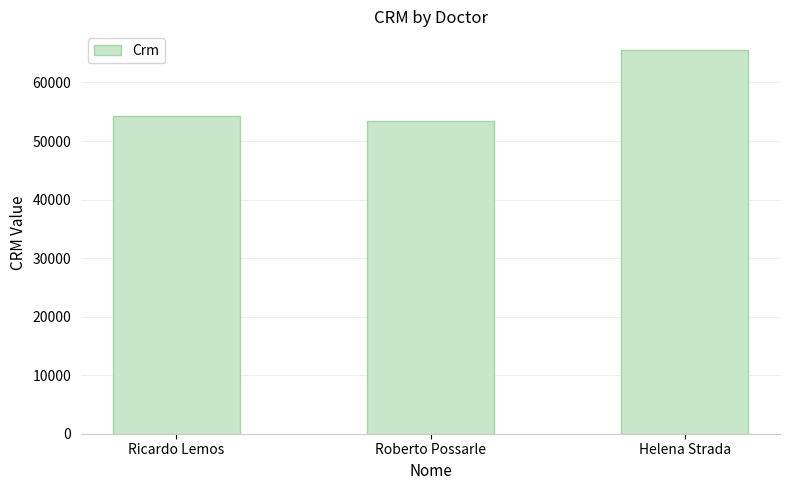

Reading right to left, transcribe all the data shown in this chart.

Helena Strada=65463	Roberto Possarle=53452	Ricardo Lemos=54356